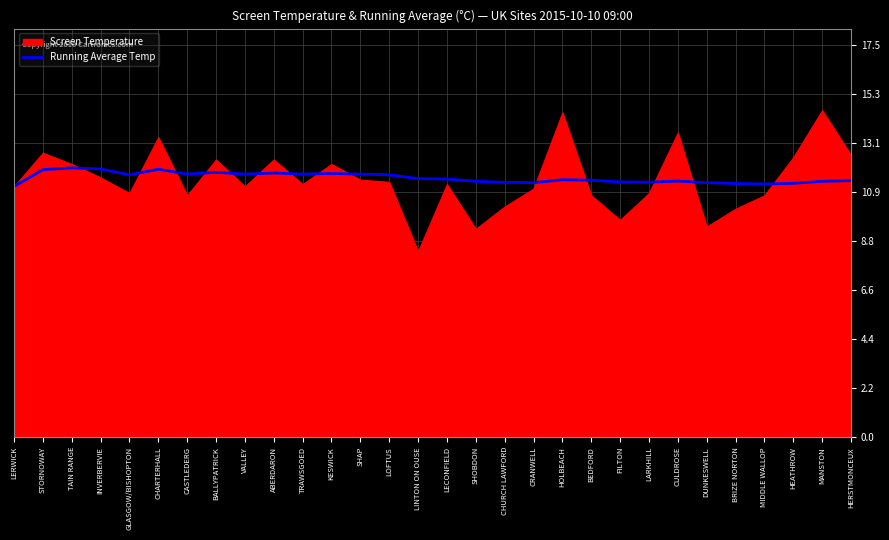

What is the highest value of the Running Average Temp series?

12.0